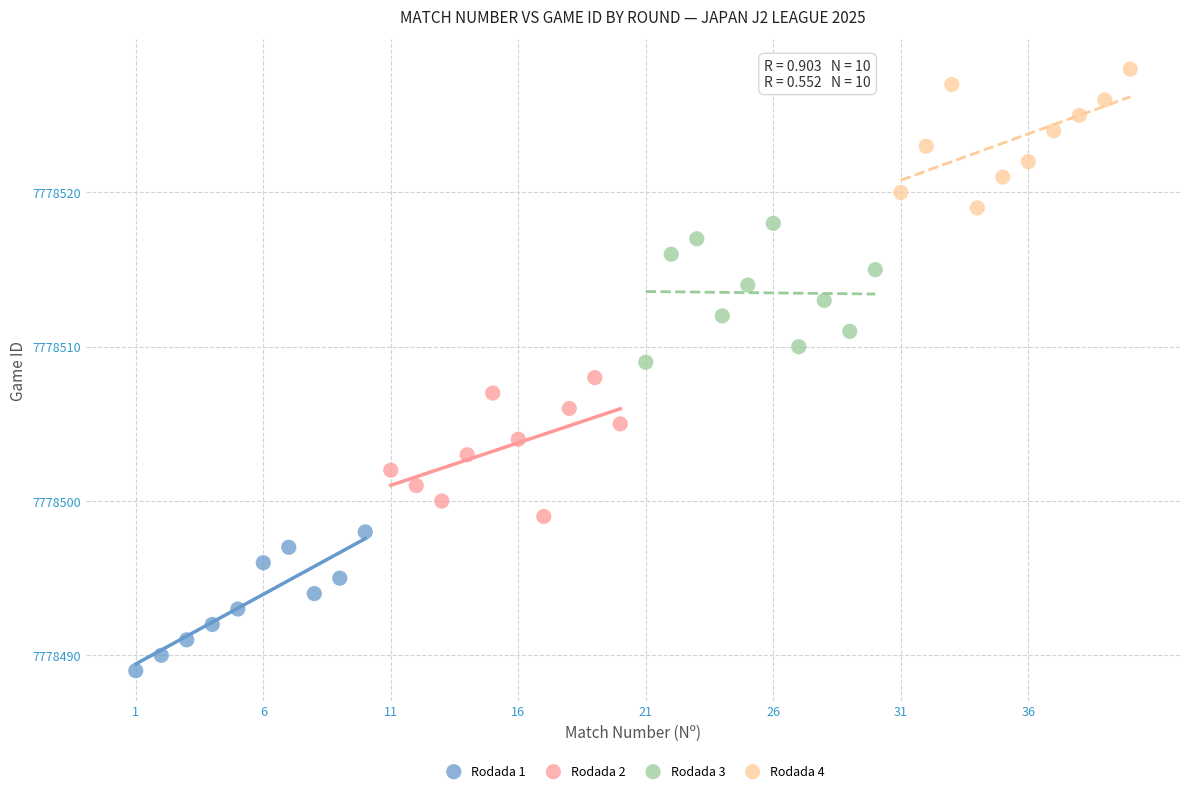

Which series reaches the minimum Y coordinate?

Rodada 1